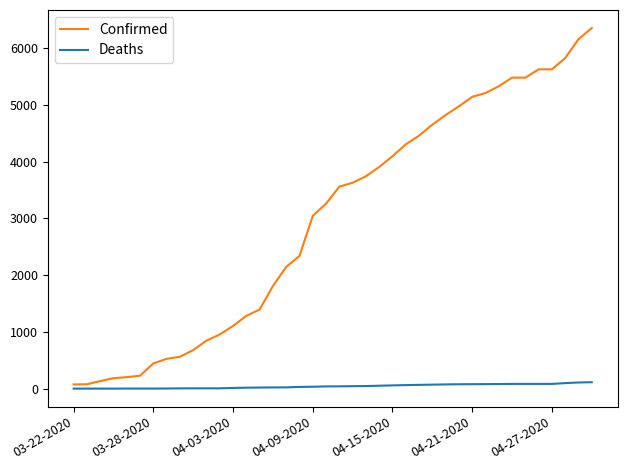

Which series has the largest range (max minus min)?

Confirmed